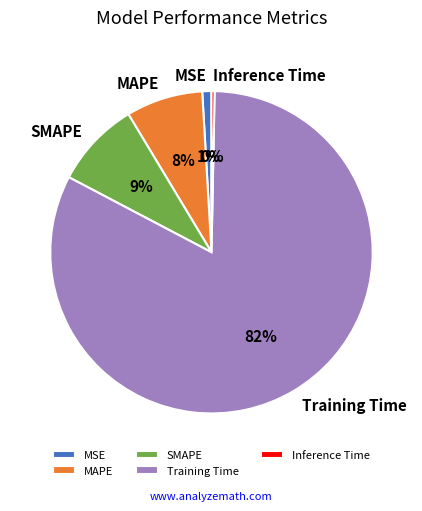

Count the number of slices in the pie.

5